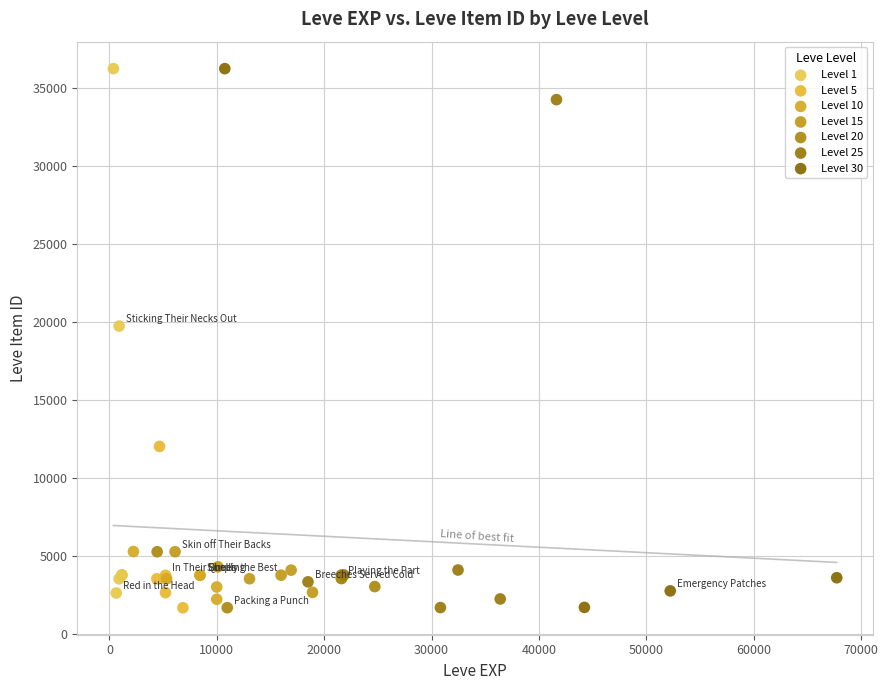

What are all the series names shown in the legend?

Level 1, Level 5, Level 10, Level 15, Level 20, Level 25, Level 30